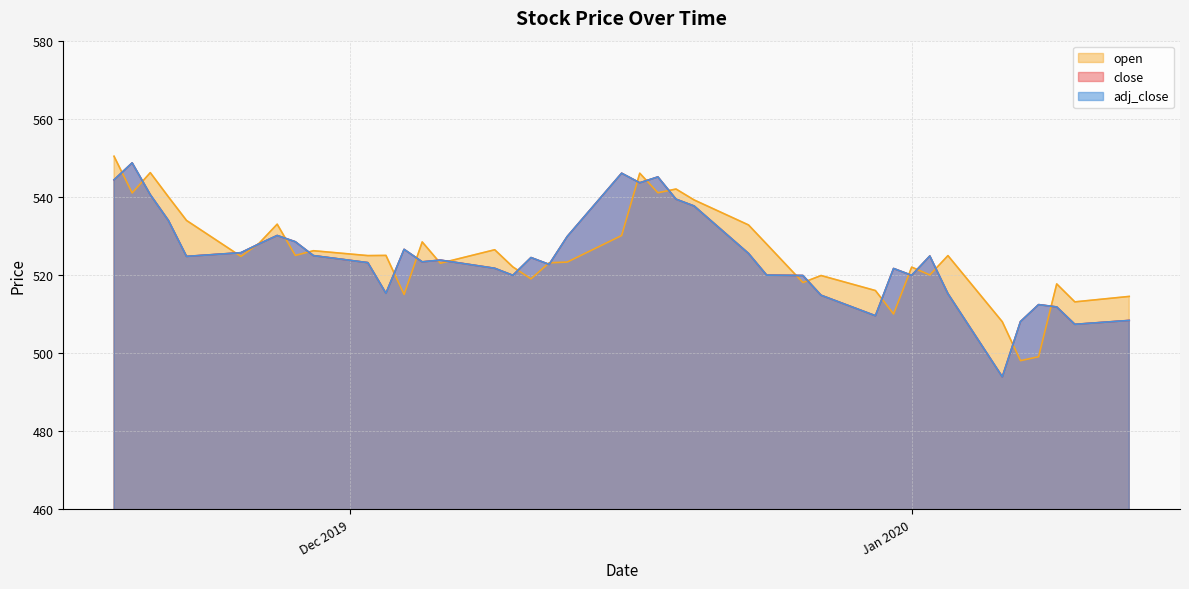

Between 2019-11-29 and 2019-12-23, which series saw the biggest shift?

open